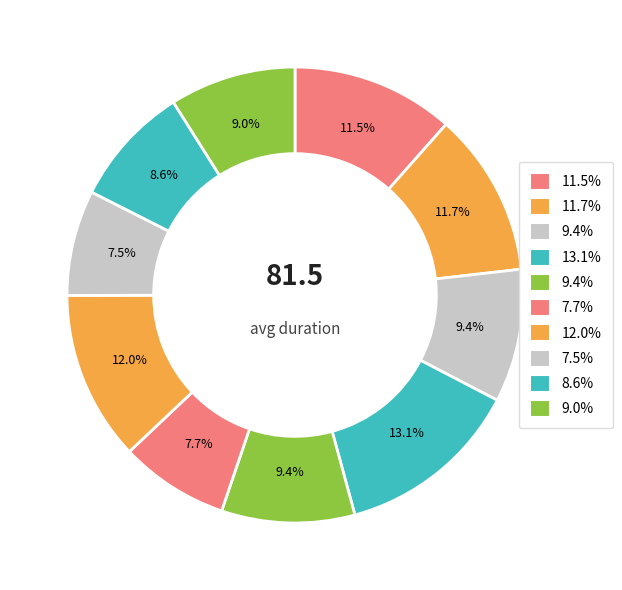

How many segments does this pie chart have?

10